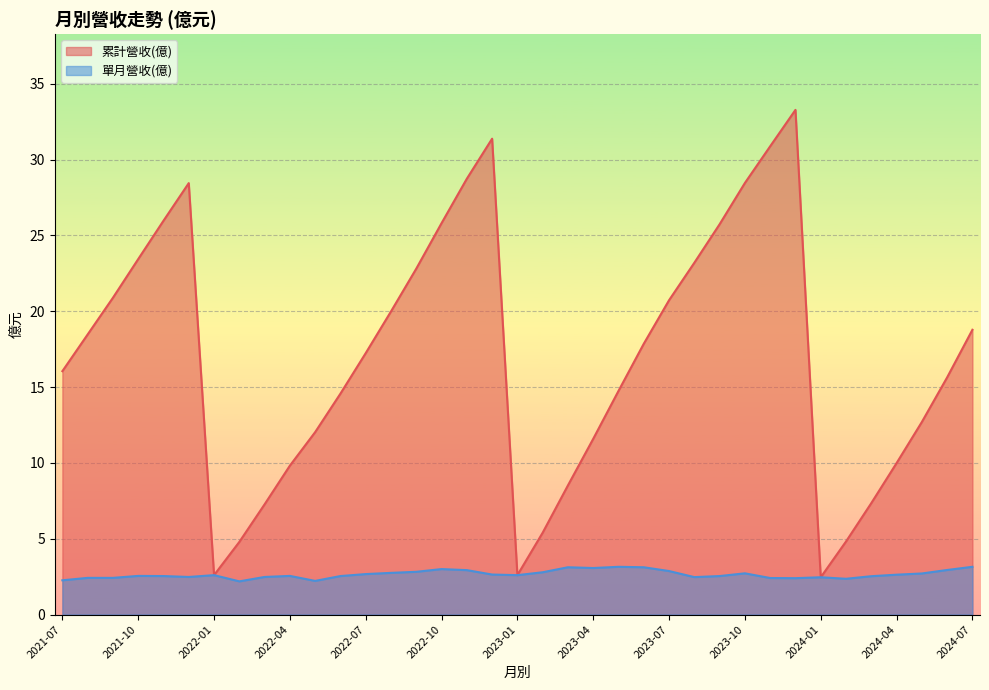

Which category has the lowest value across all series?

2022-02